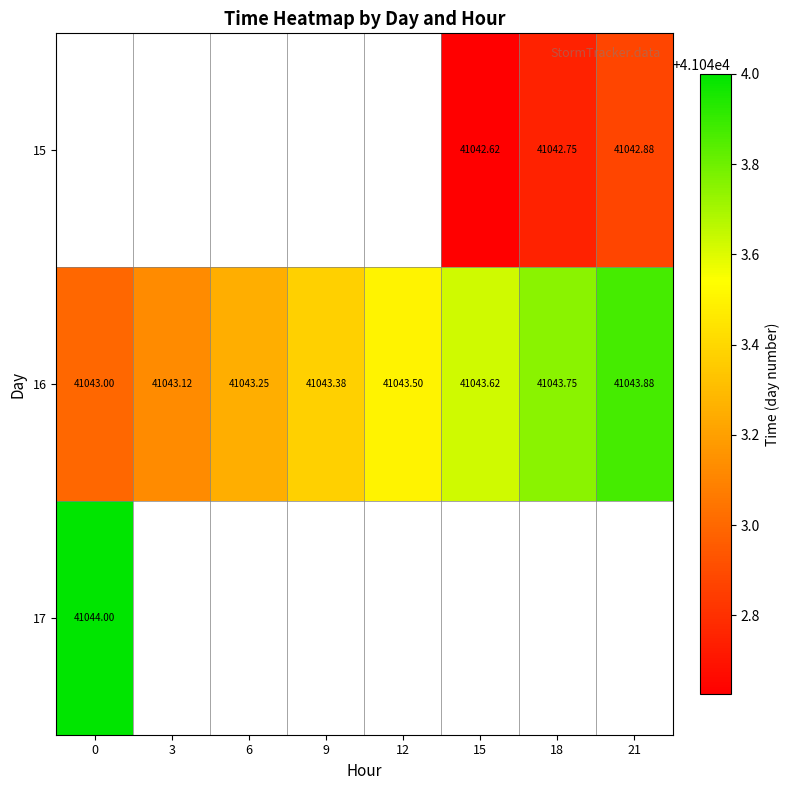

Is the value of 16 at 9 greater than the value of 15 at 15?

Yes